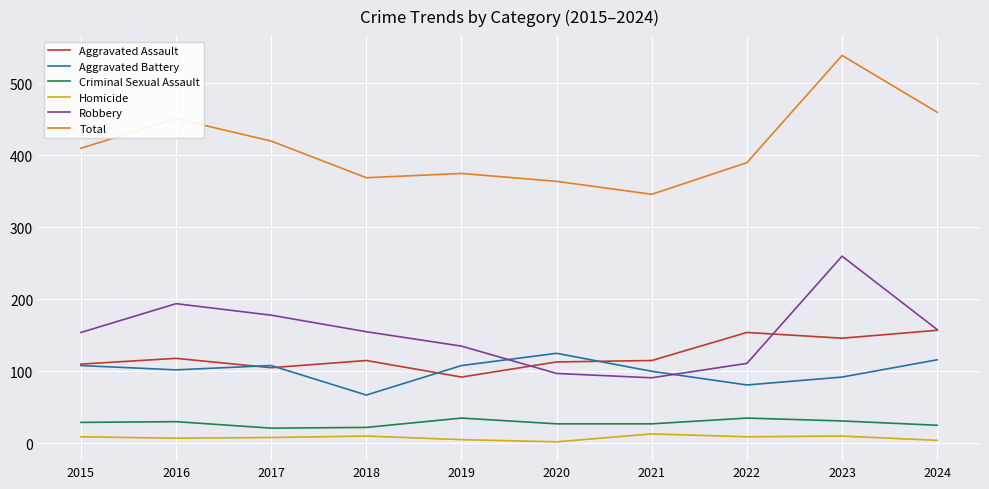

Which series has the widest spread of values?

Total